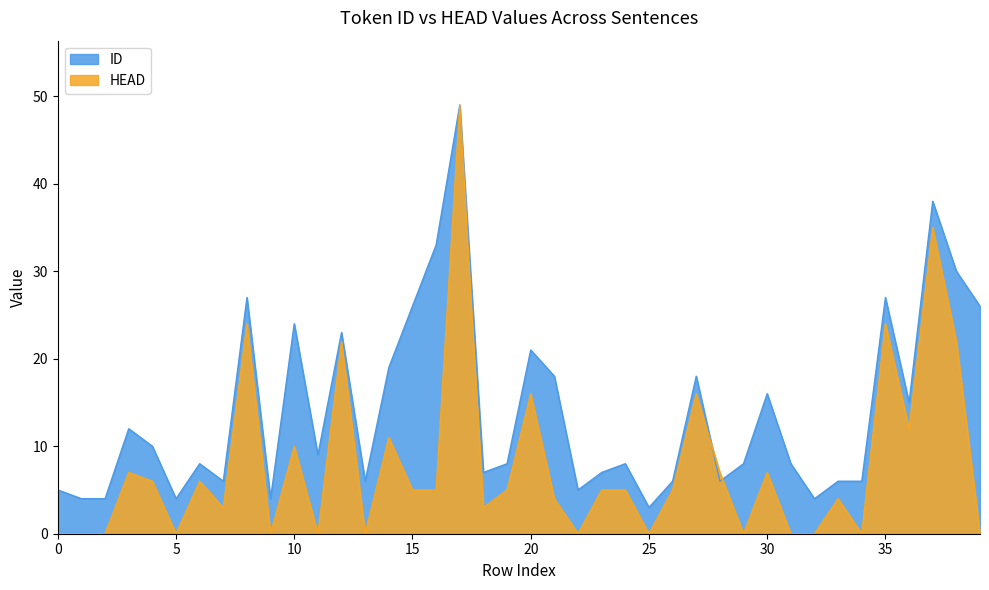

Which series changed the most between 10 and 20?

HEAD